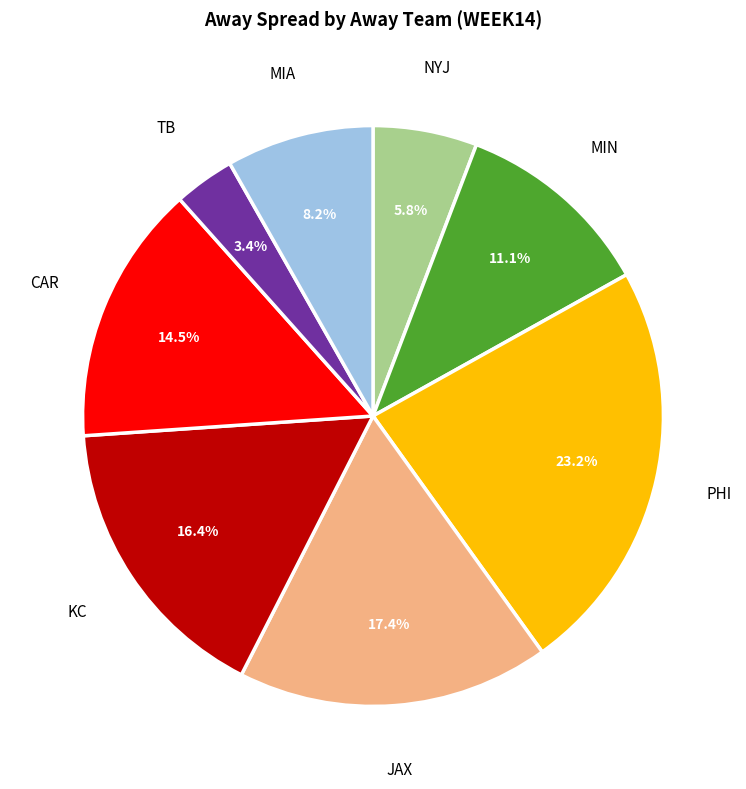

To the nearest percent, what percentage of the pie is TB?

3%